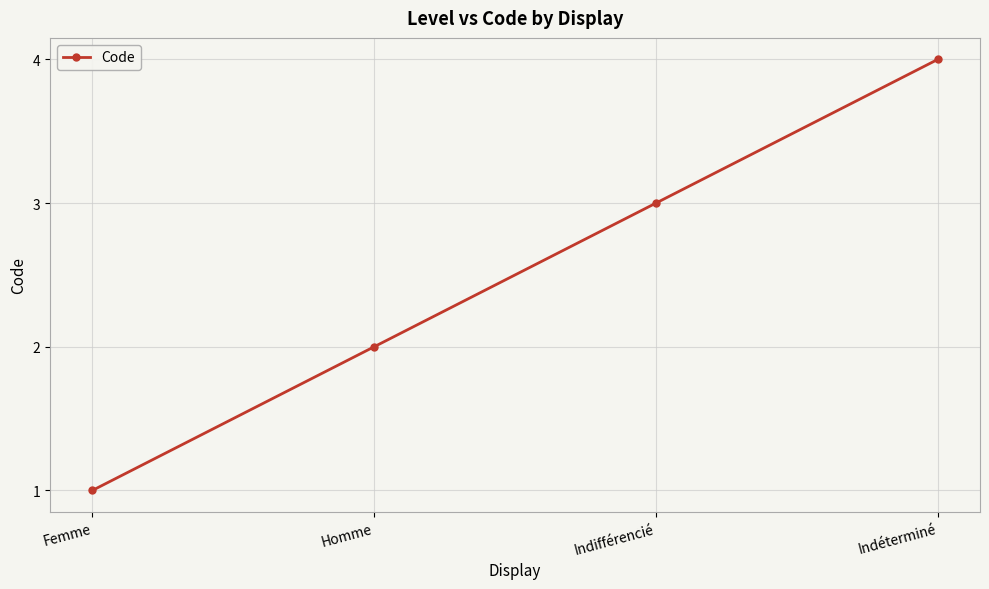

Reading left to right, list all the values displayed in this chart.

Femme=1	Homme=2	Indifférencié=3	Indéterminé=4